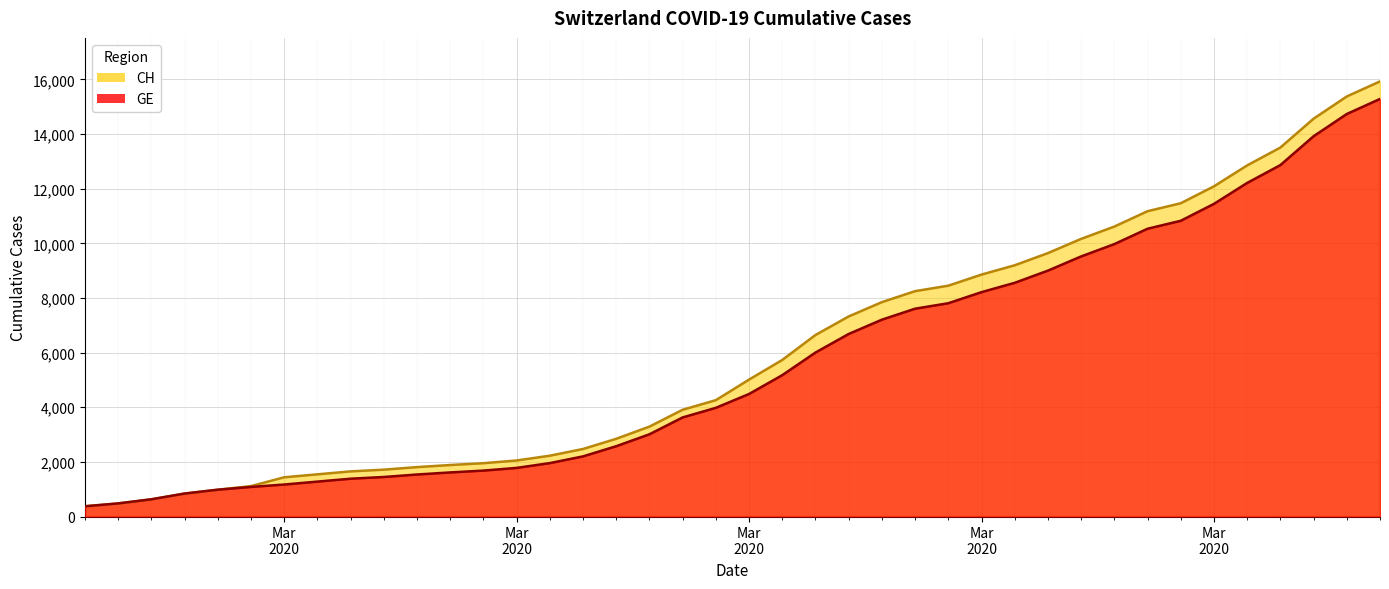

What is the difference between the highest and lowest values at 2020-03-19?

642